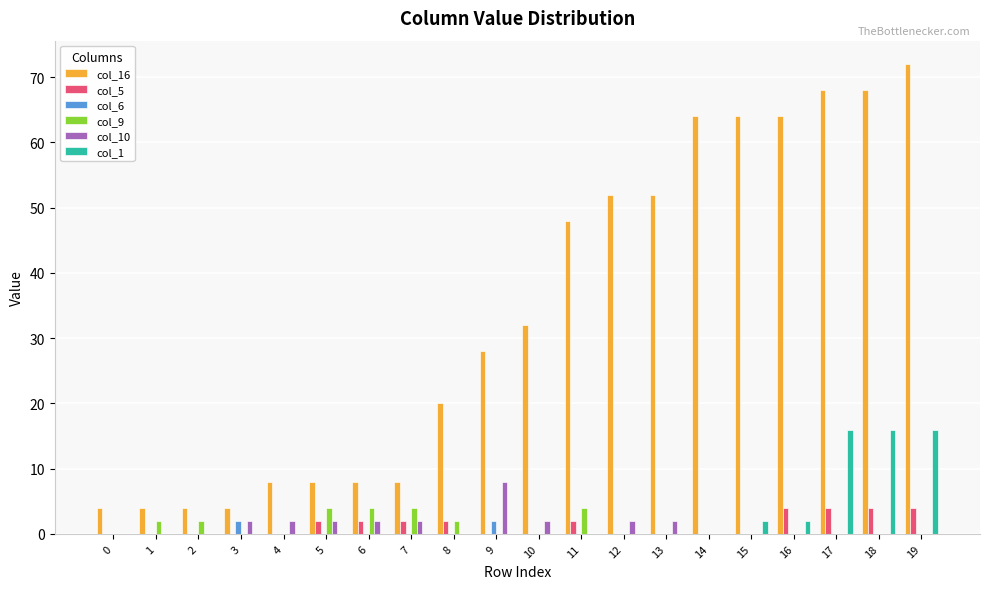

What is the sum of all col_10 values?

24